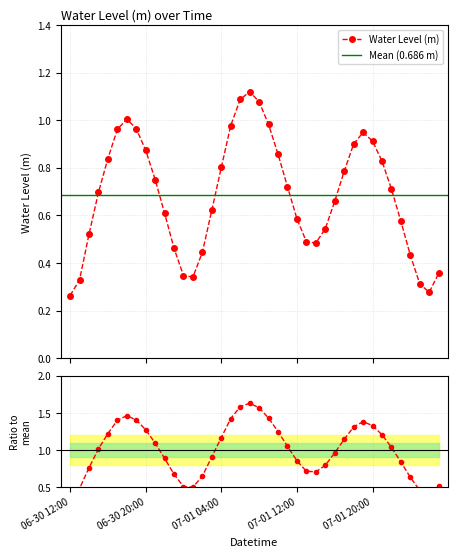

What is the difference between the maximum and second lowest values?

0.8